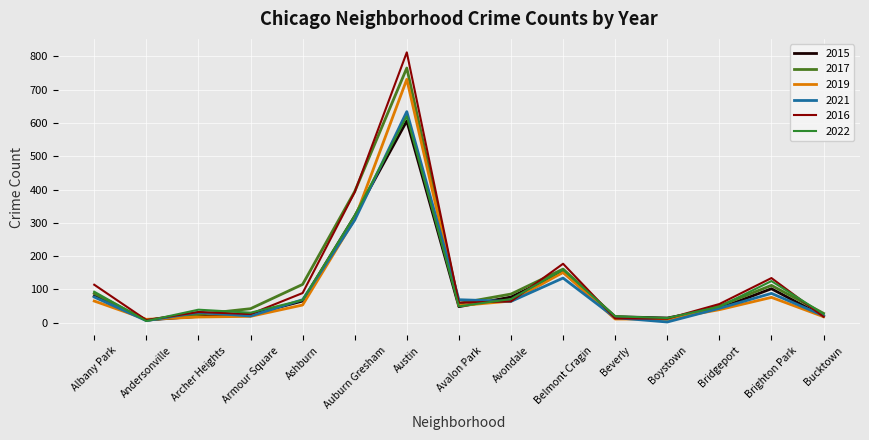

True or false: 2022 and 2015 intersect in this chart.

True